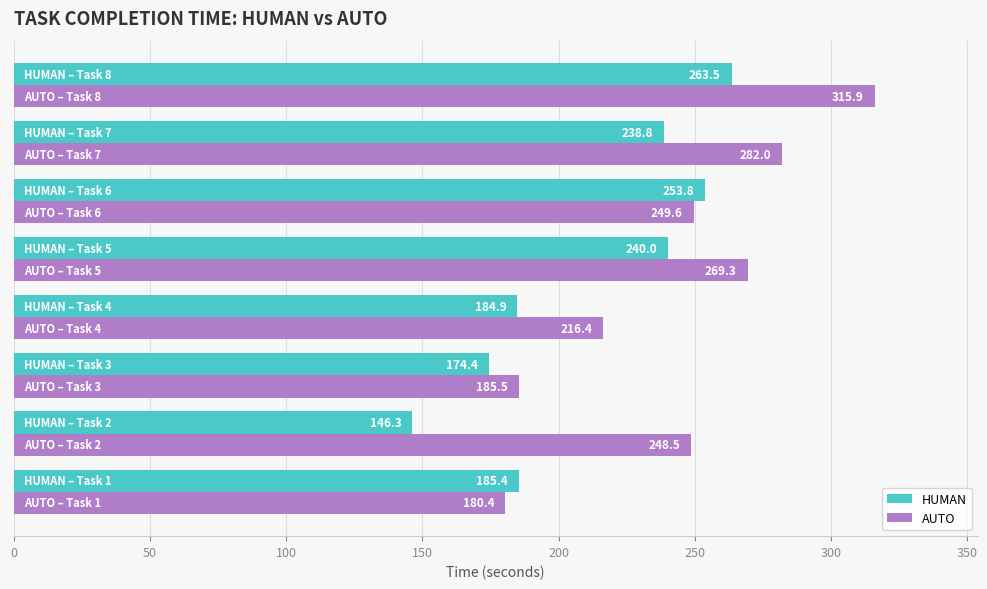

Rank the series by their maximum value, from lowest to highest.

HUMAN, AUTO